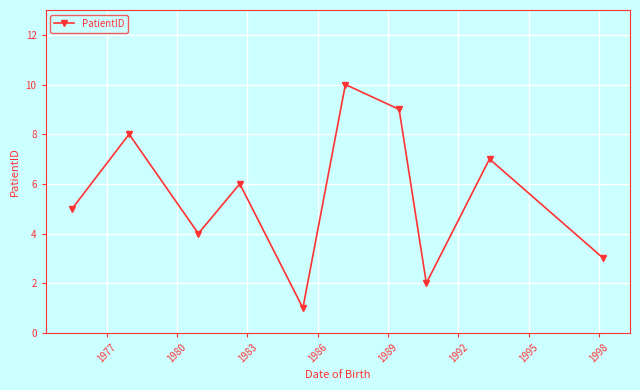

What is the difference between the second highest and second lowest values?

7